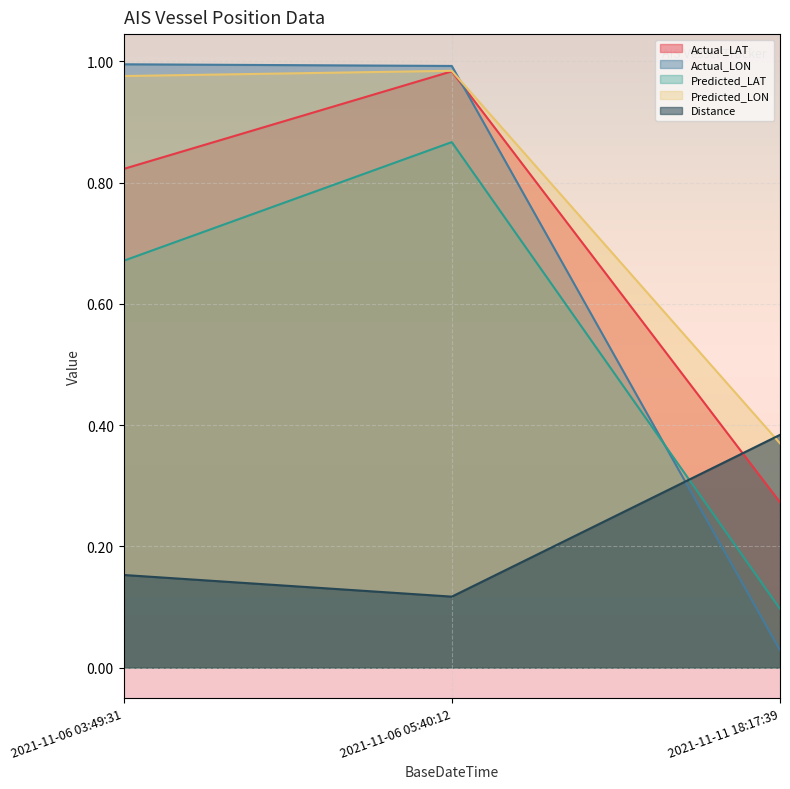

How many lines are shown in the chart?

5